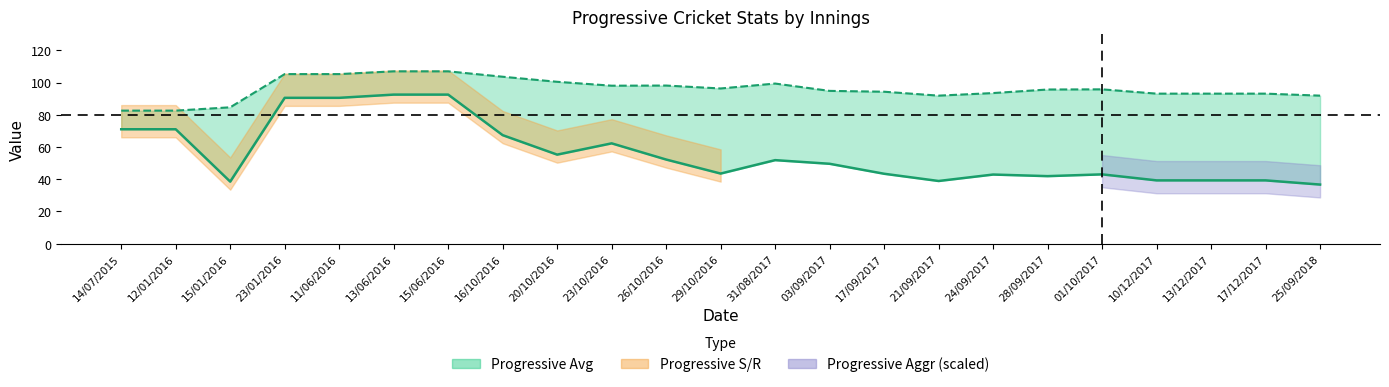

Does the chart display data point markers on the line(s)?

No